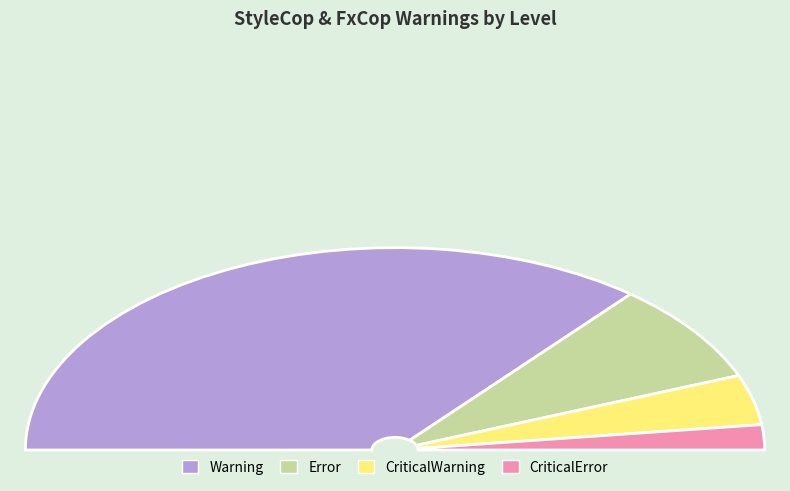

How much of the chart is everything except CriticalWarning?

92.0%